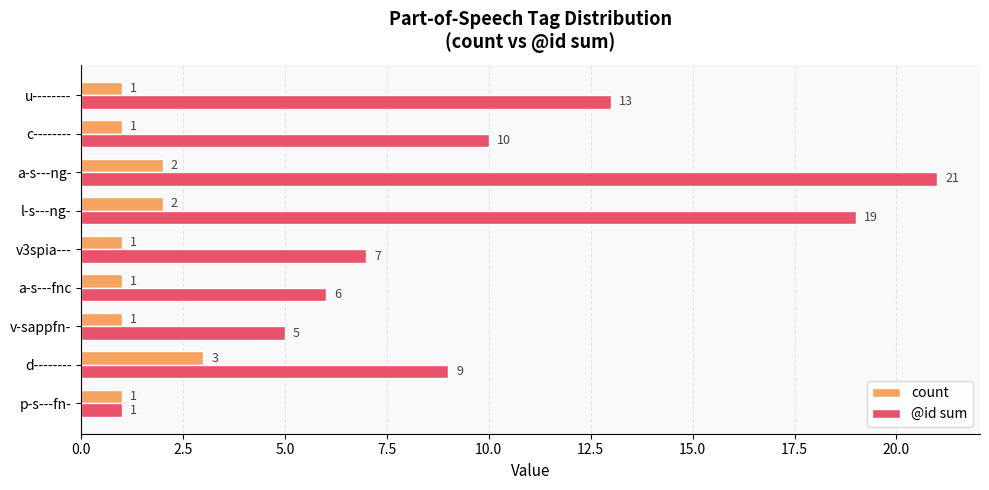

At which label does count reach its peak?

d--------